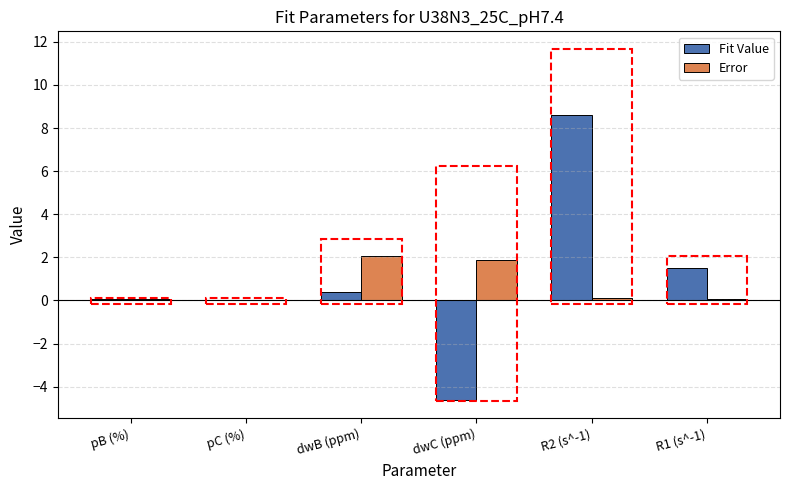

The value of Error at dwB (ppm) is 2.1. True or false?

True